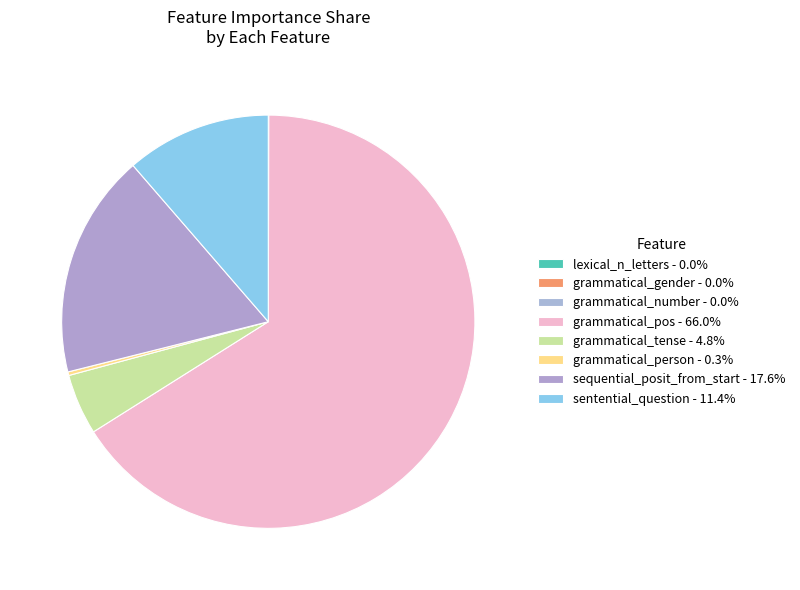

The sentential_question slice represents 2% of the pie. True or false?

False